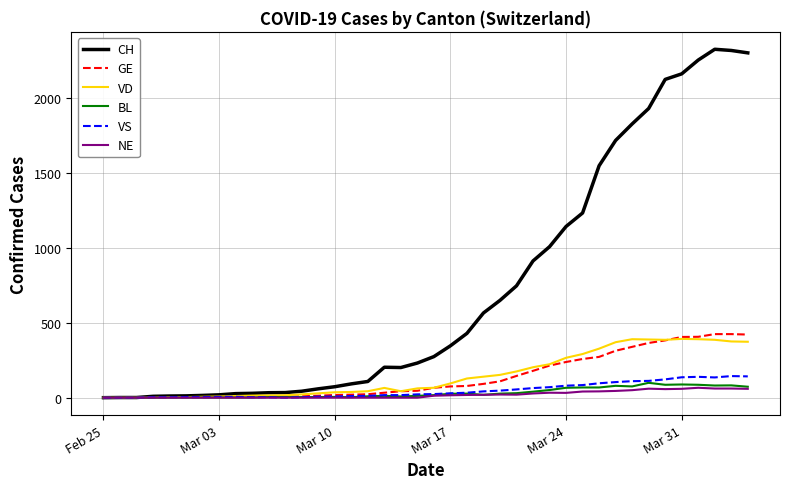

Which series has the largest total across all categories?

CH